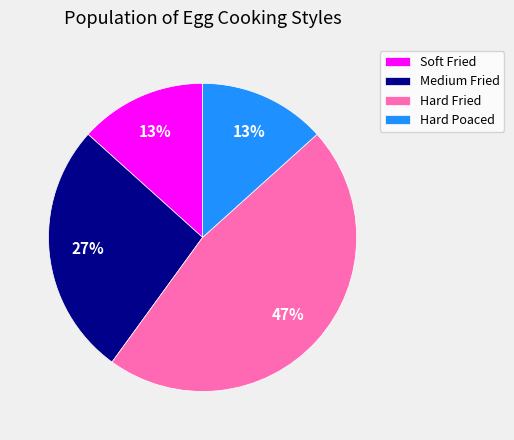

Is there any slice that represents more than half of the pie?

No